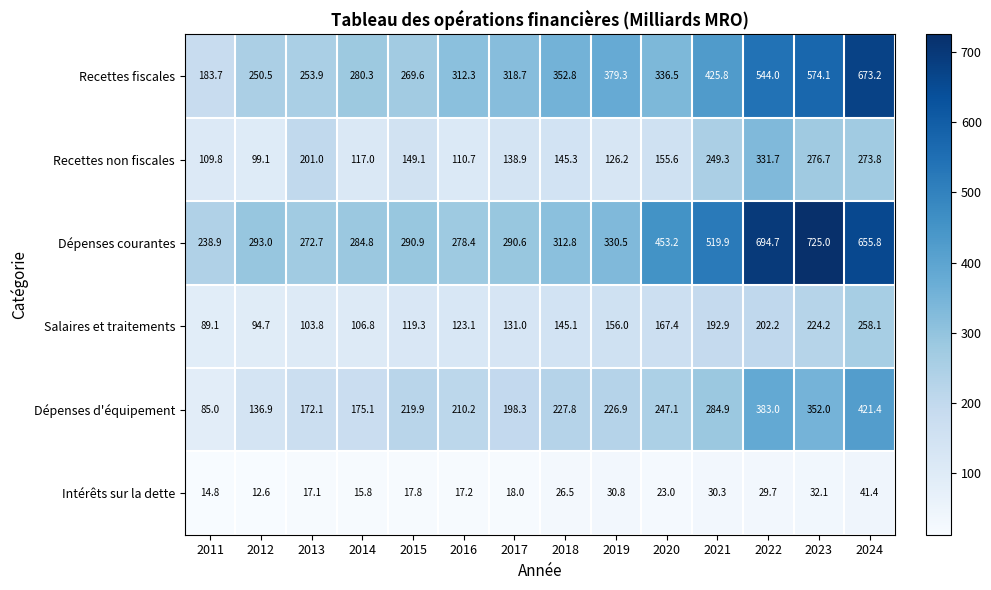

Which series has the largest total across all categories?

Dépenses courantes